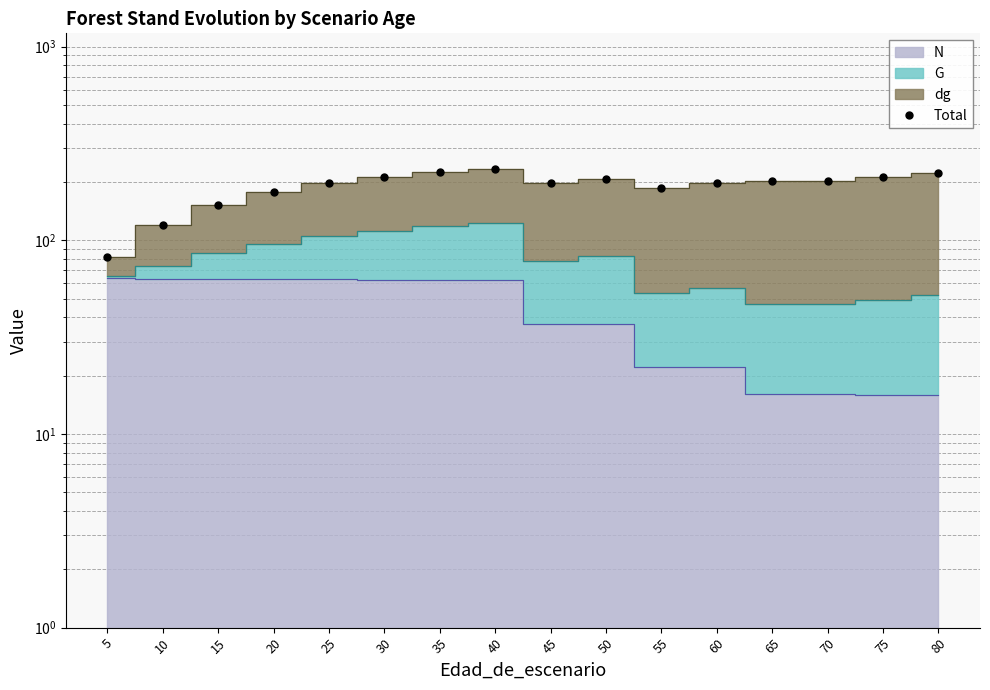

What is the minimum value shown in the chart?

82.1